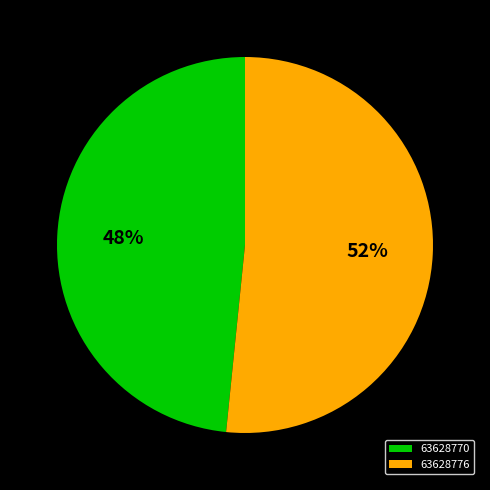

To the nearest percent, what percentage of the pie is 63628776?

52%